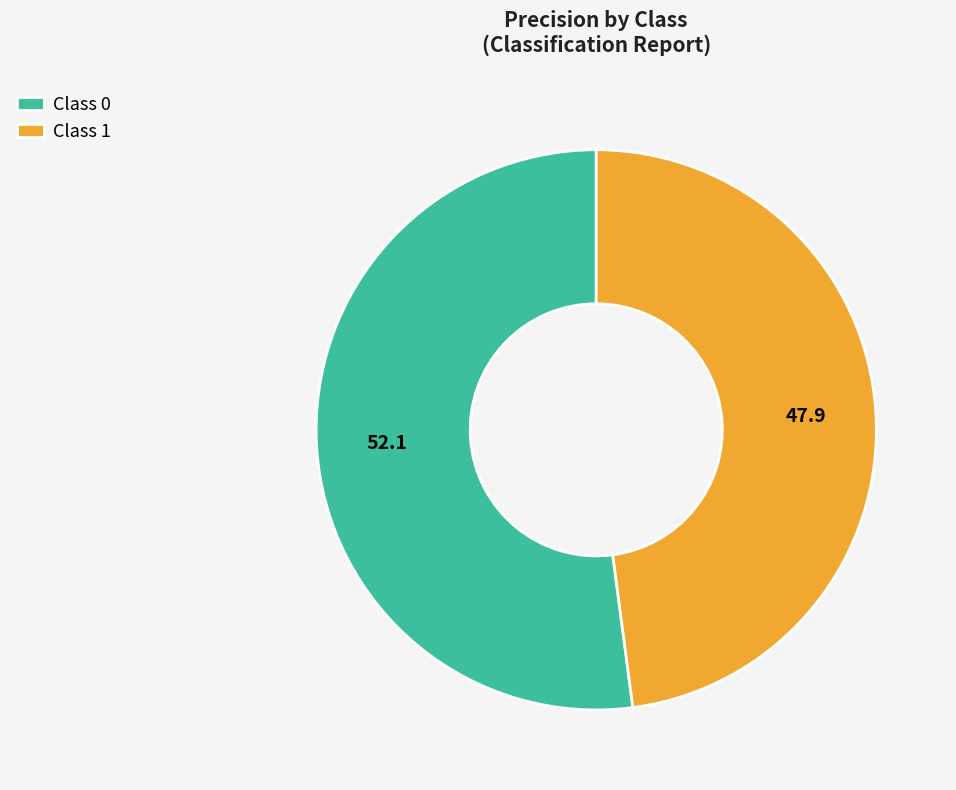

How many segments does this pie chart have?

2